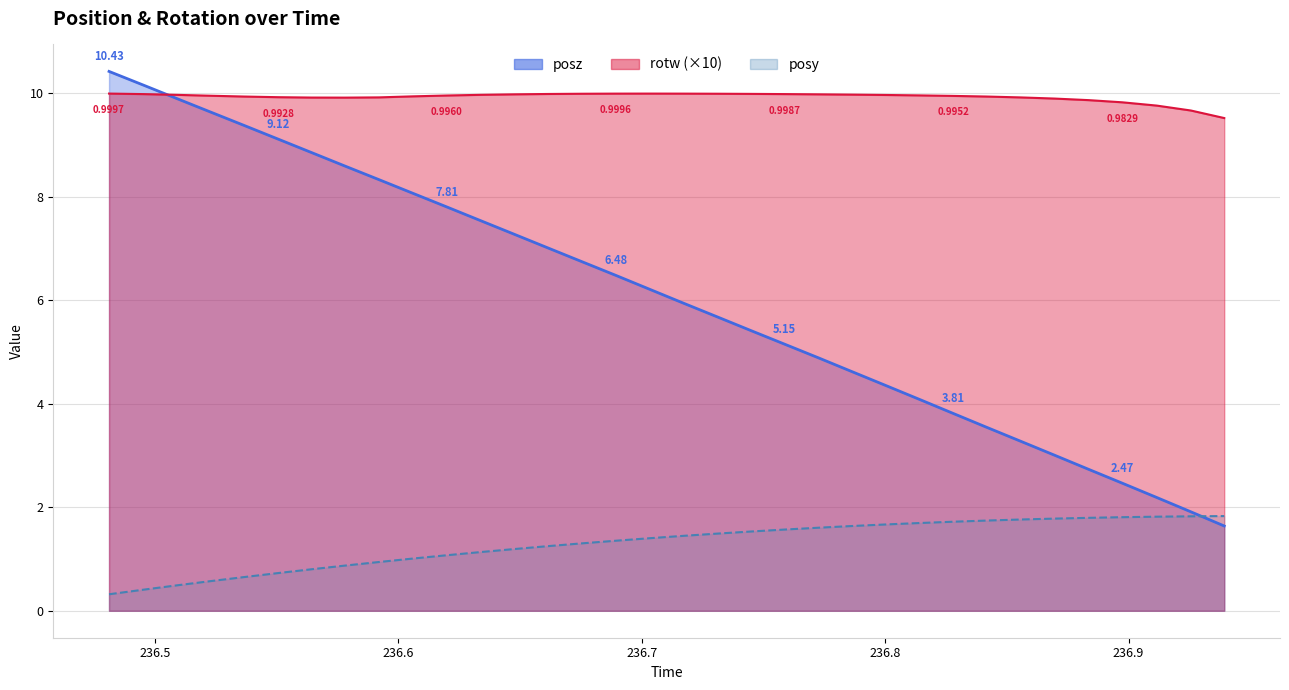

What is the minimum value for posy?

0.3